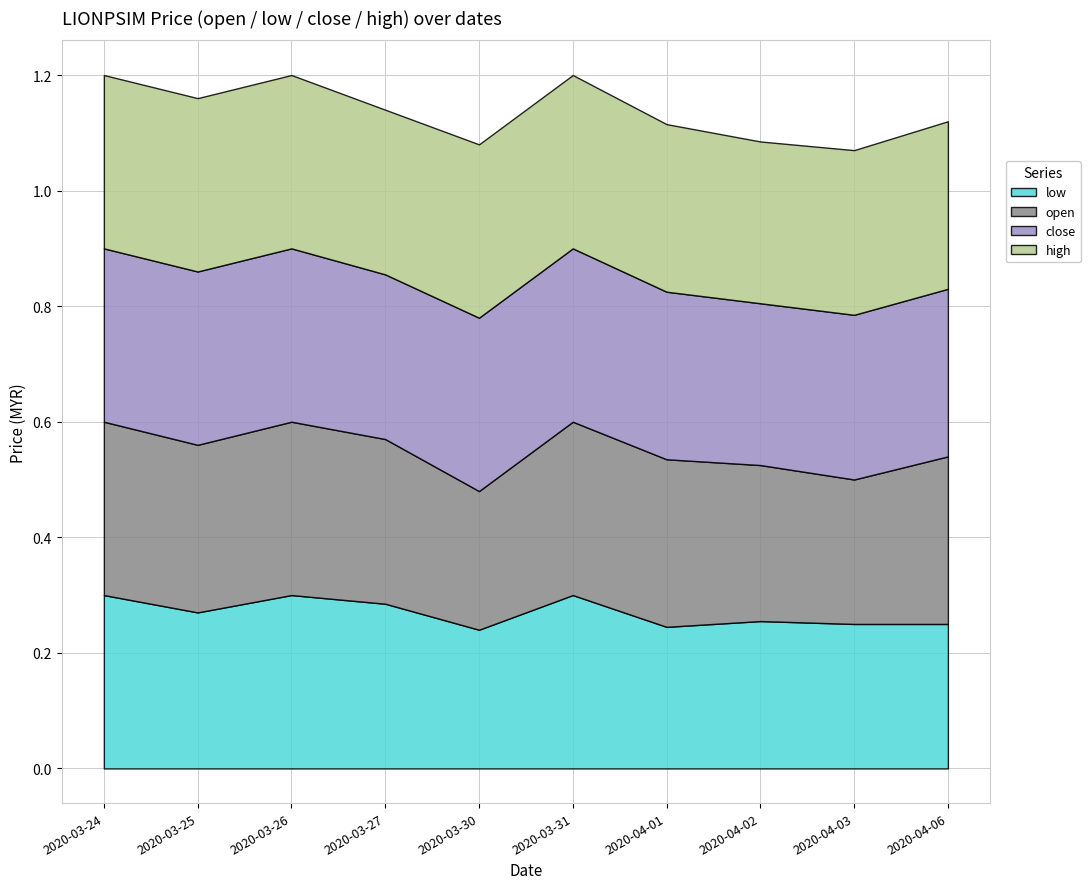

Between 2020-03-25 and 2020-03-27, which series saw the biggest shift?

close